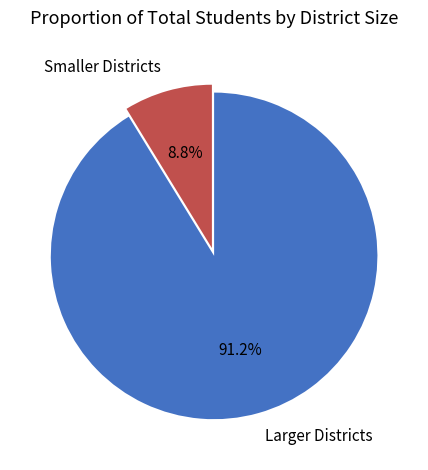

Is there a majority slice in this chart?

Yes